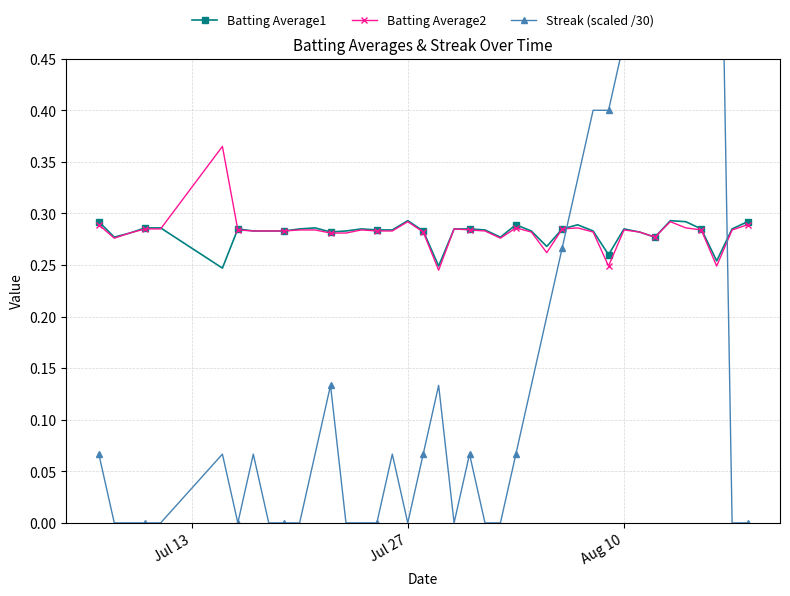

True or false: Batting Average1 has more than 2 points higher than both neighbors.

True